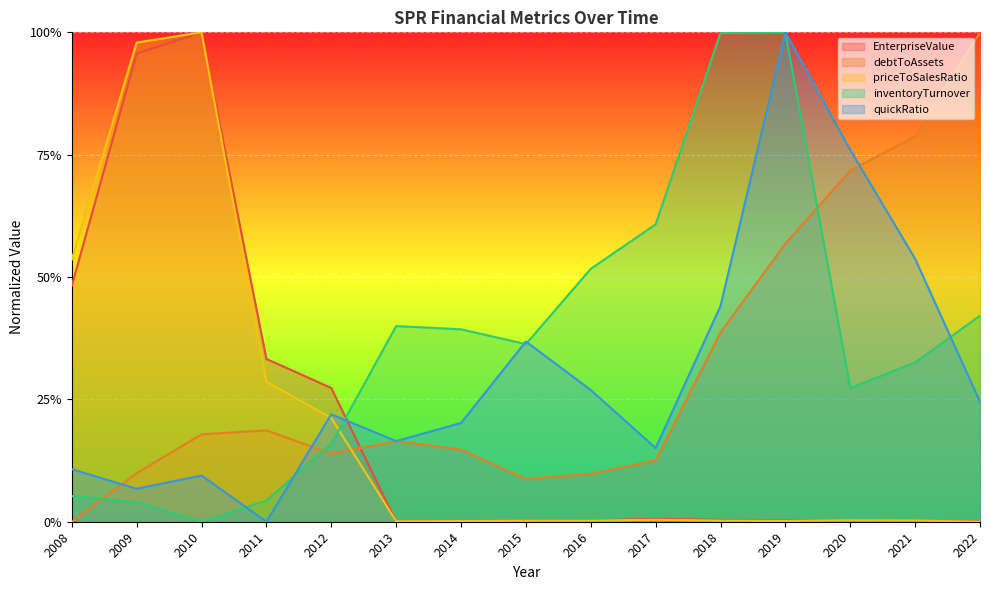

At which category does the chart reach its minimum across all series?

2013